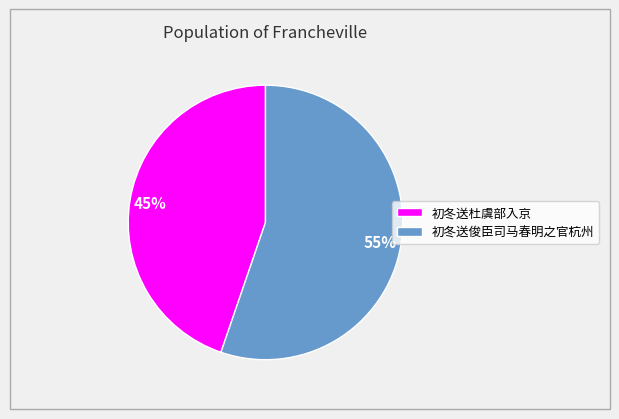

Is it true that 初冬送俊臣司马春明之官杭州 is 55% of the pie?

True